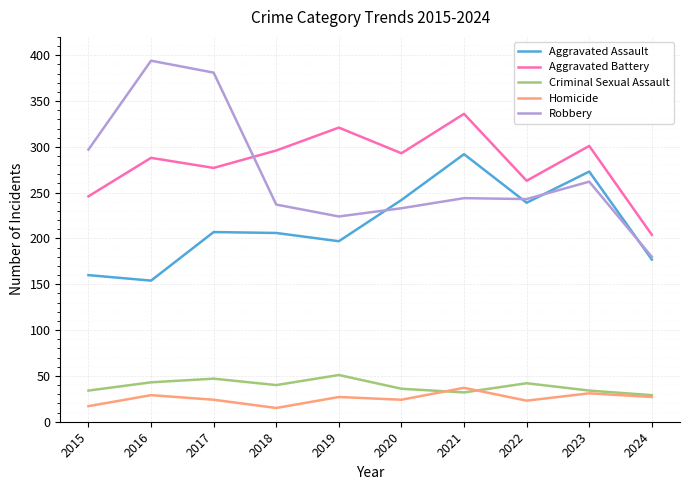

What is the minimum value shown in the chart?

15